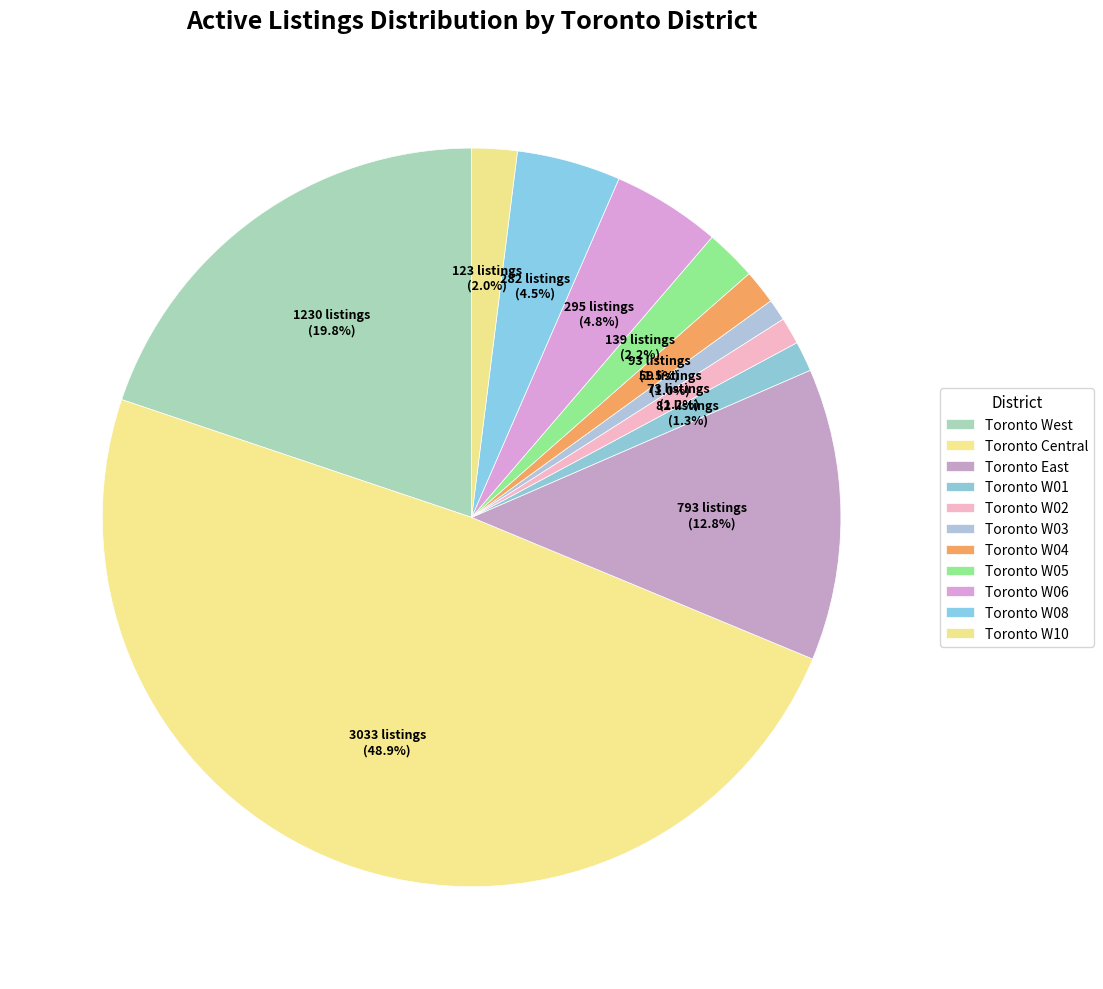

True or false: Toronto East accounts for 1% of the total.

False